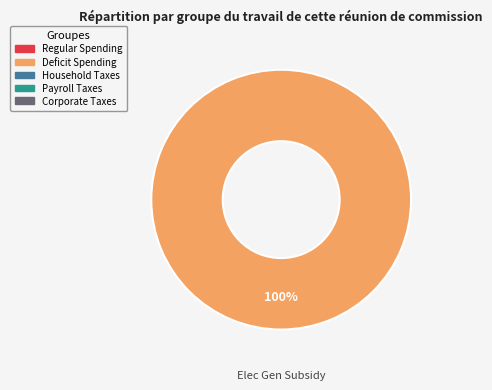

Is there any slice that represents more than half of the pie?

Yes